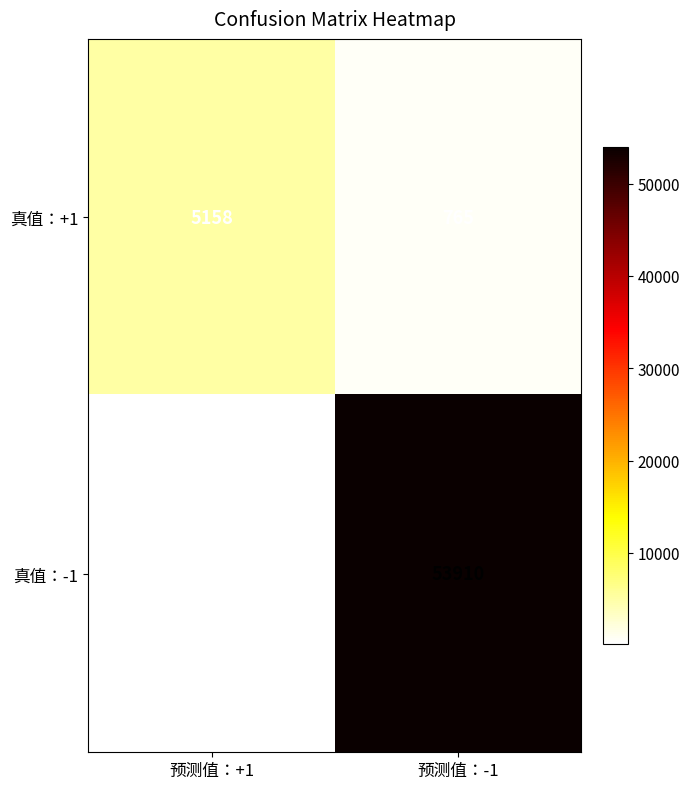

Rank the series by their average value, from highest to lowest.

真值：-1, 真值：+1